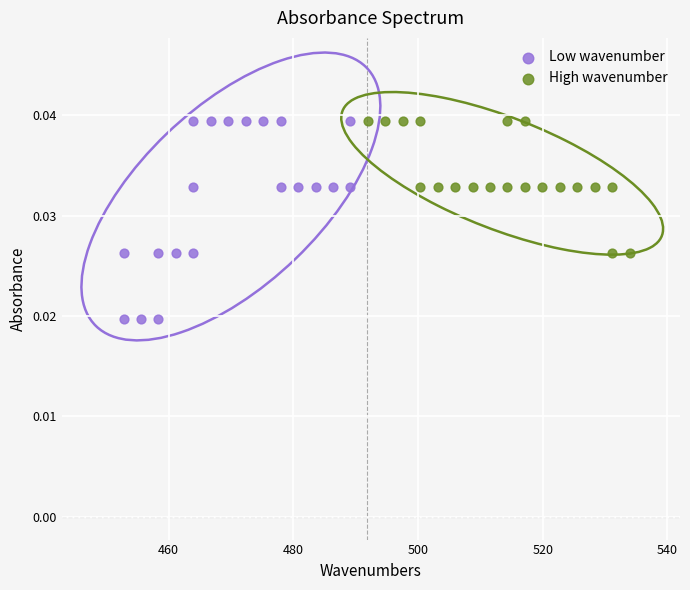

Which series reaches the minimum Y coordinate?

Low wavenumber